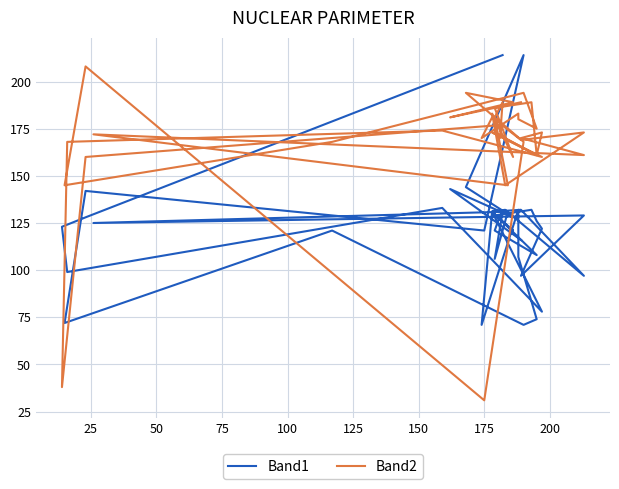

Does the chart have visible grid lines?

Yes